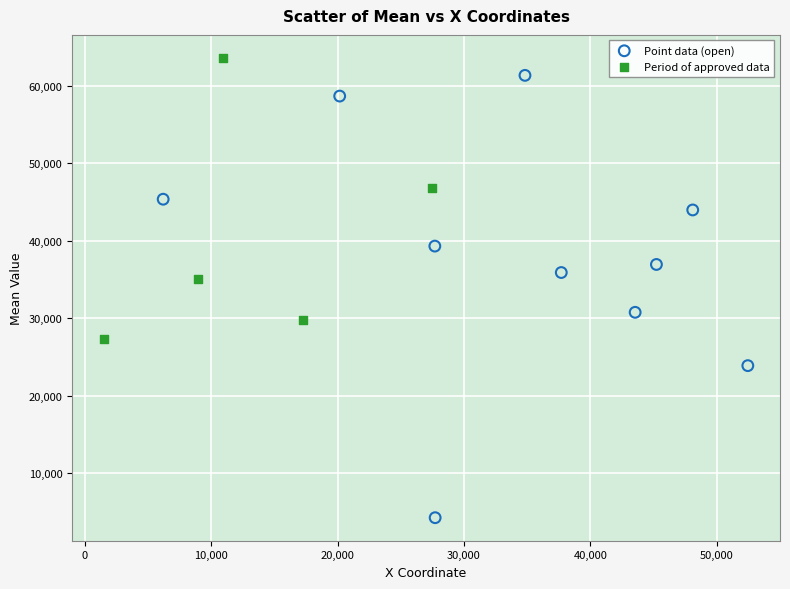

Which series contains the lowest Y value?

Point data (open)